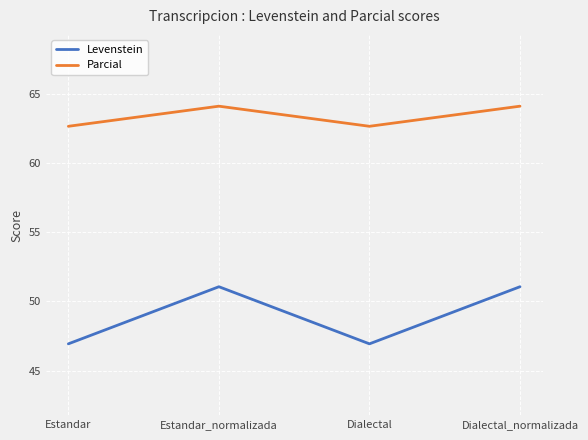

What is the total value across all series at Estandar?

109.6